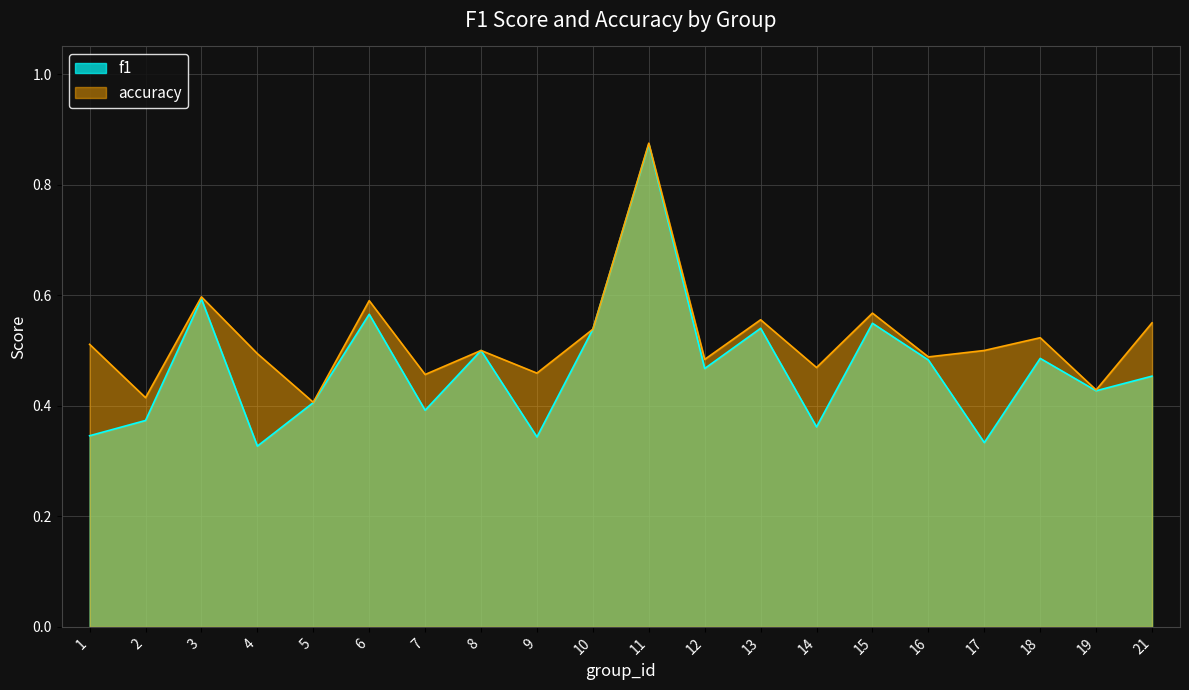

Which category has the lowest value in the f1 series?

4